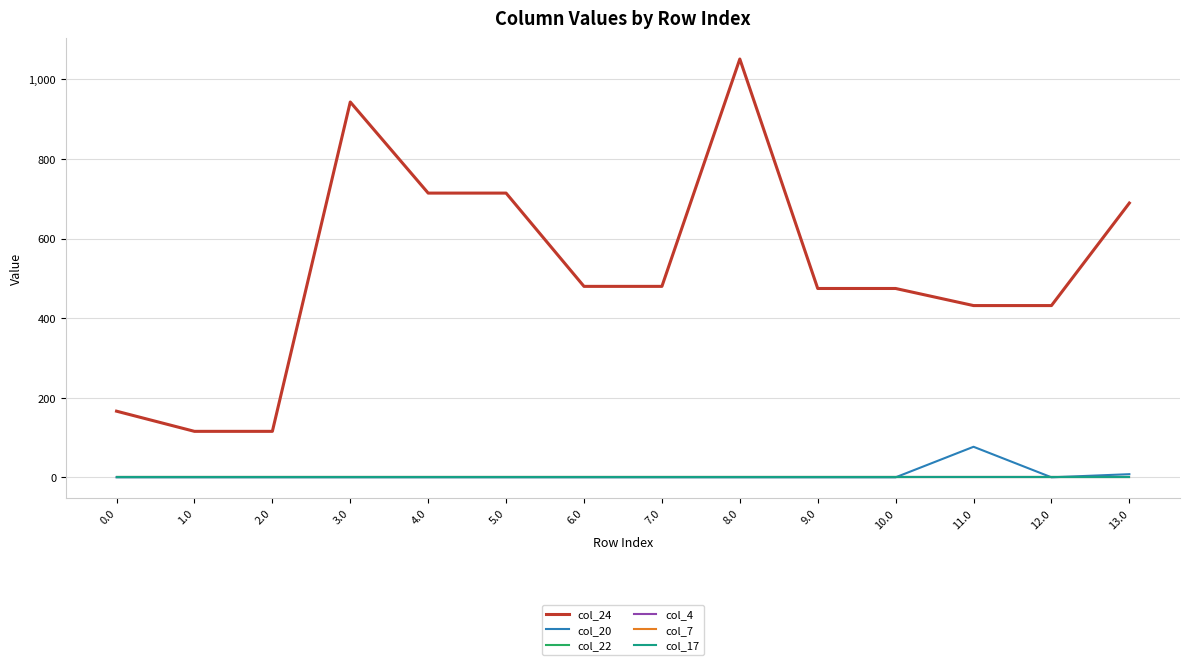

Reading right to left, what are all the values shown in this chart?

col_24: 689.3	431.6	431.6	474.6	474.6	1051.3	479.9	479.9	714.3	714.3	943.3	115.5	115.5	166.2
col_20: 7.9	0.0	76.7	0.0	0.0	0.0	0.0	0.0	0.0	0.0	0.0	0.0	0.0	0.0
col_22: 0.0	0.0	0.0	0.0	0.0	0.0	0.0	0.0	0.0	0.0	0.0	0.0	0.0	0.0
col_4: 0.0	0.0	0.0	0.0	0.0	0.0	0.0	0.0	0.0	0.0	0.0	0.0	0.0	0.0
col_7: 0.0	0.0	0.0	0.0	0.0	0.0	0.0	0.0	0.0	0.0	0.0	0.0	0.0	0.0
col_17: 0.0	0.0	0.0	0.0	0.0	0.0	0.0	0.0	0.0	0.0	0.0	0.0	0.0	0.0